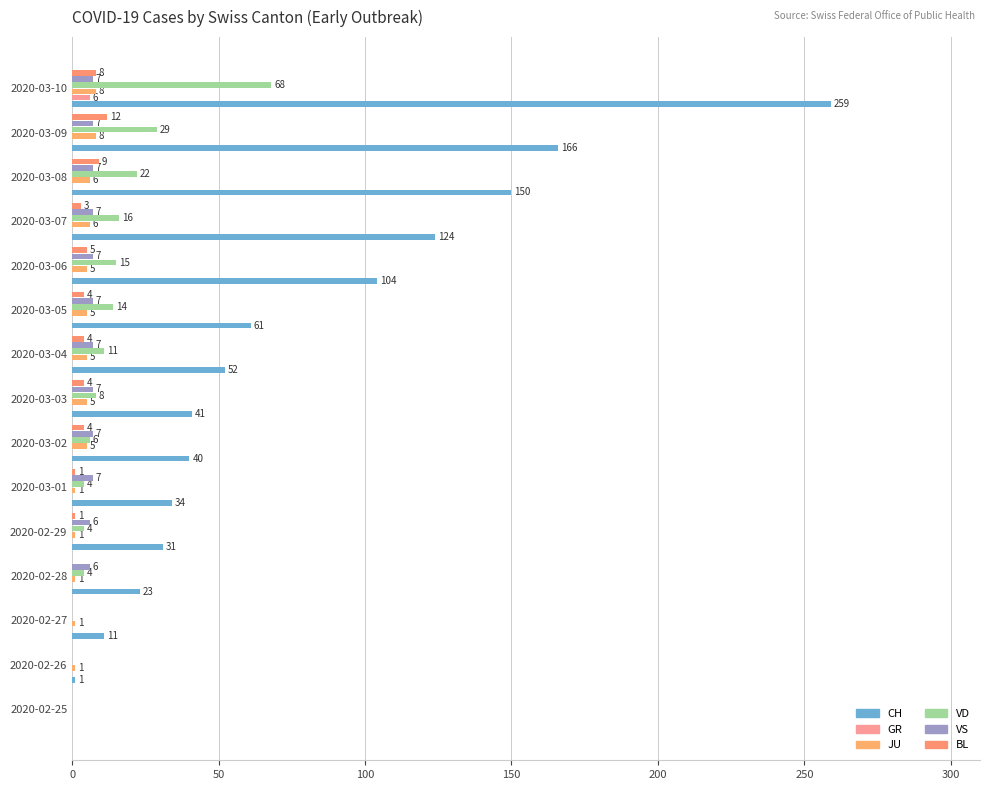

How many positive values does the GR series have?

1